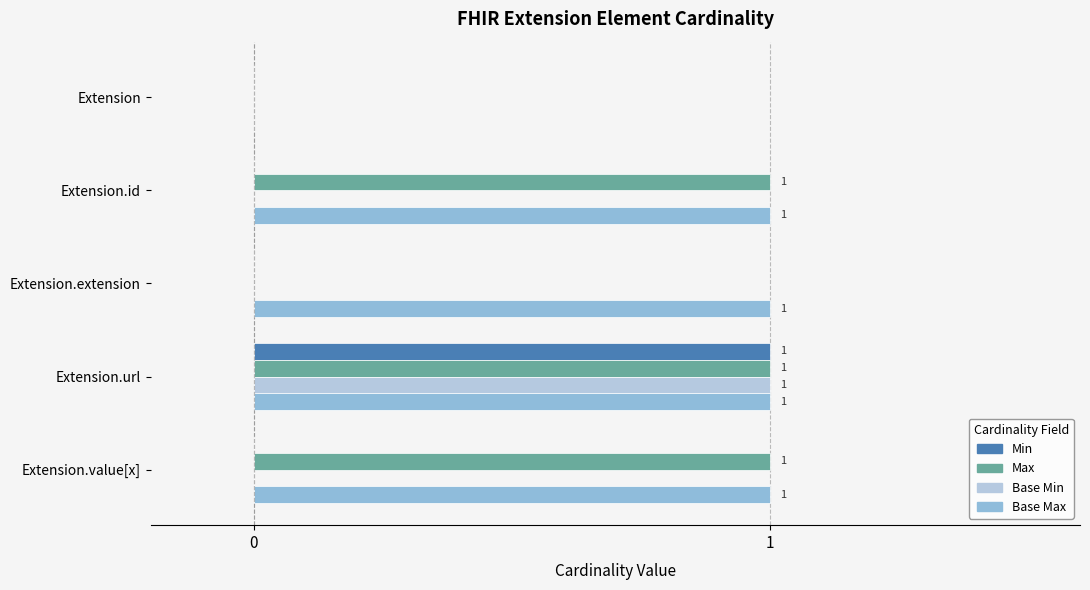

How many categories are shown in the chart?

5